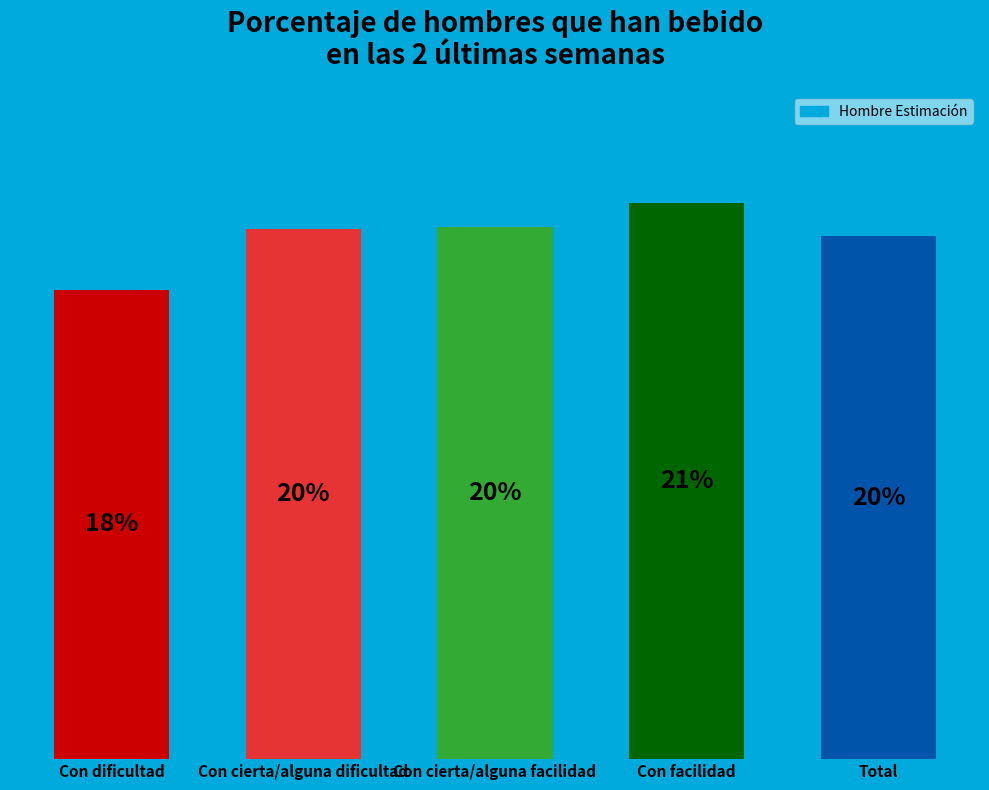

Which has a higher value, Con cierta/alguna facilidad or Con dificultad?

Con cierta/alguna facilidad